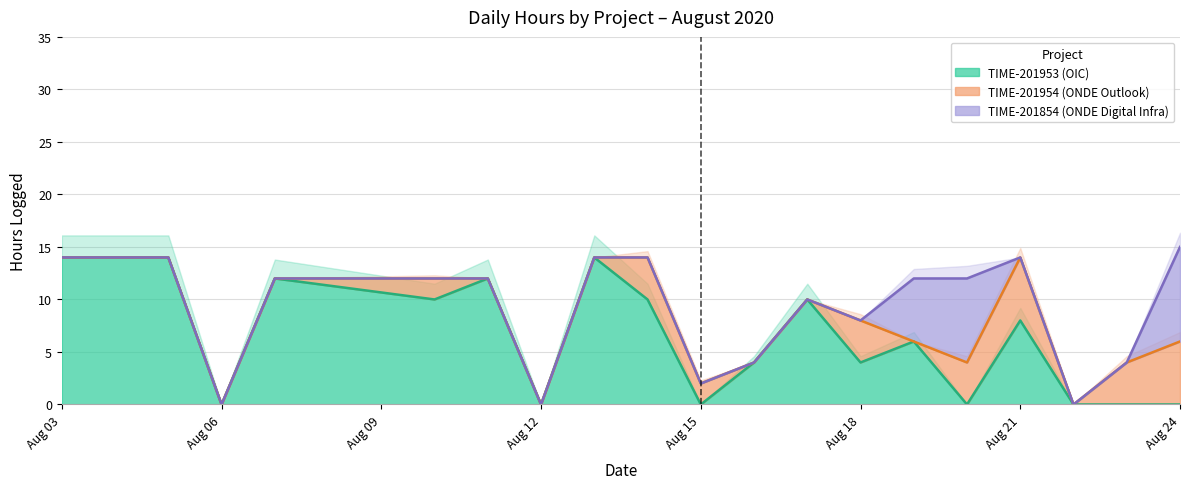

Which series changed the most between 1 and 12?

TIME-201953 (OIC)